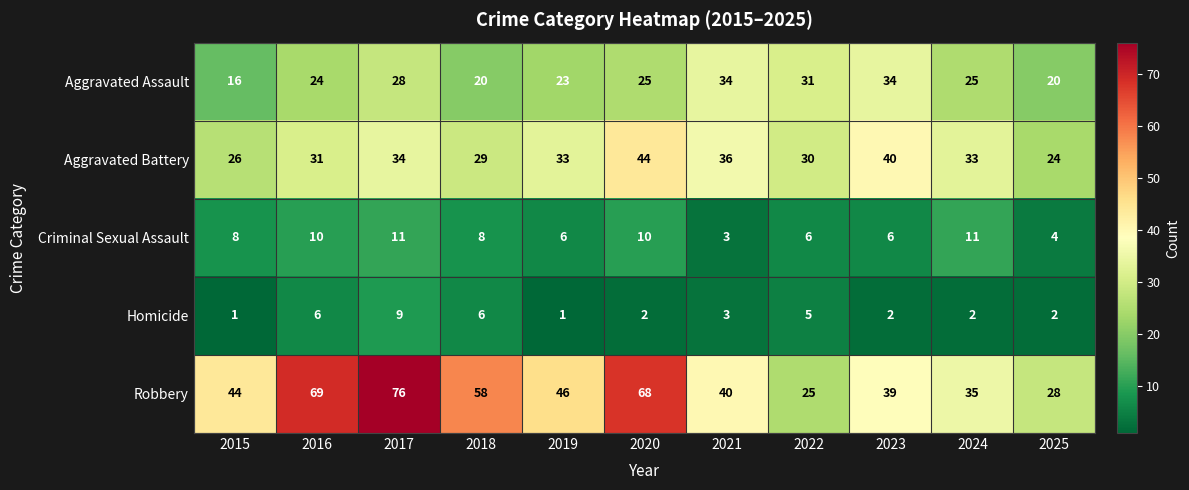

What is the greatest value displayed?

76